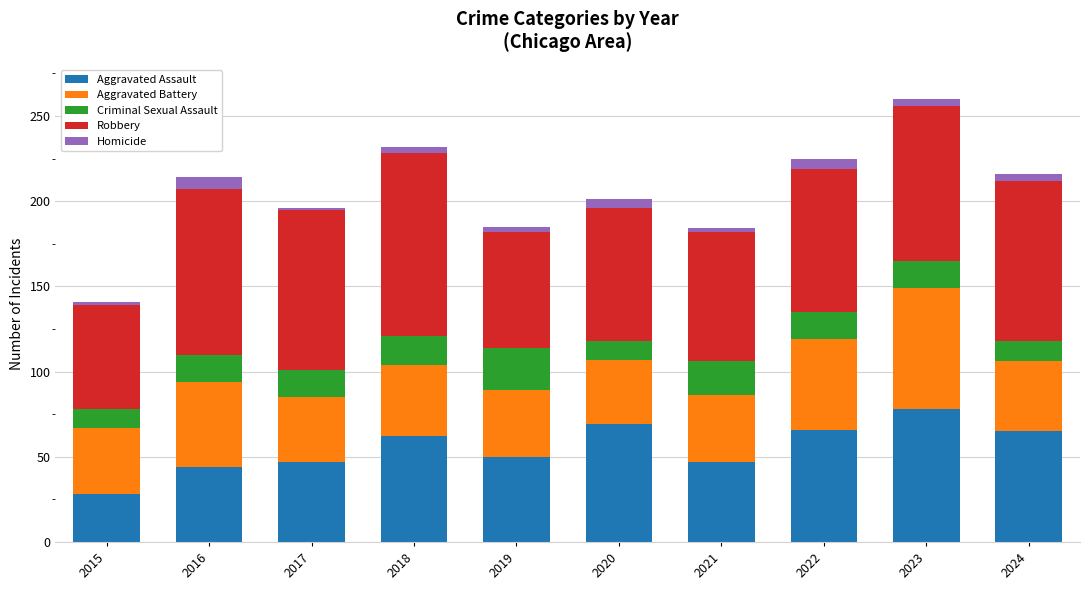

The value of Aggravated Assault at 2016 is 30. True or false?

False